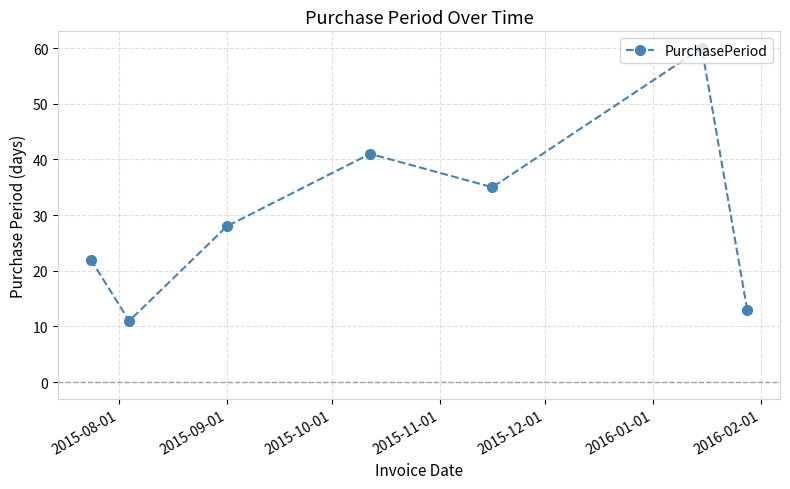

What is the value of the 4th point from the left?

41